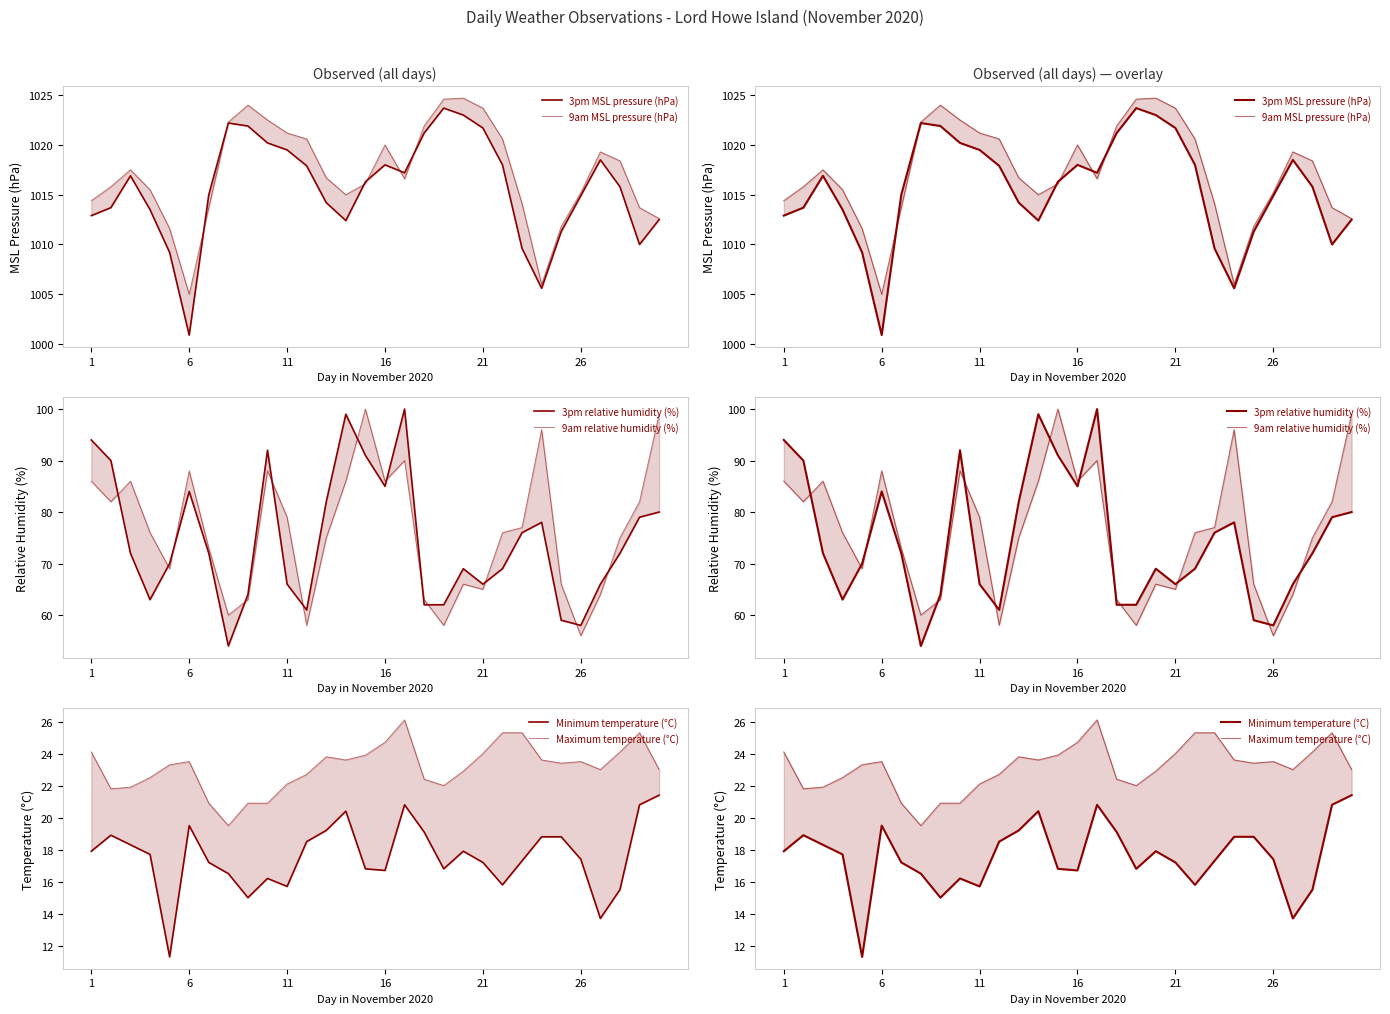

At which label does Minimum temperature (°C) first exceed 17?

1